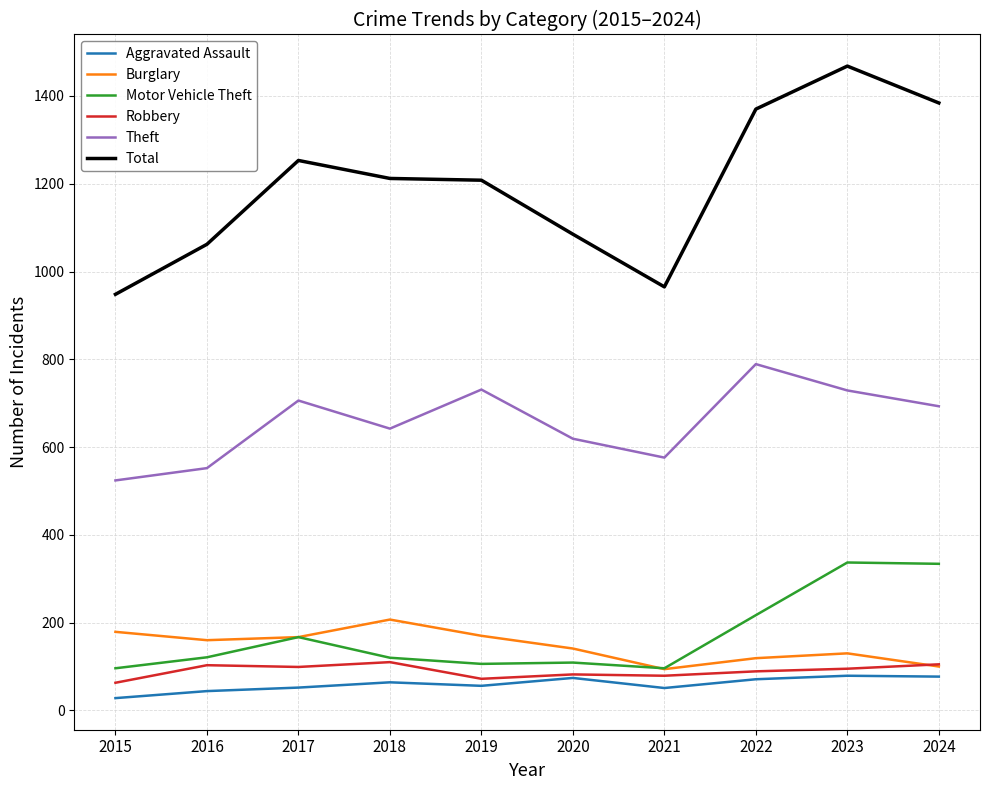

Is it true that Total equals 948 at 2015?

True